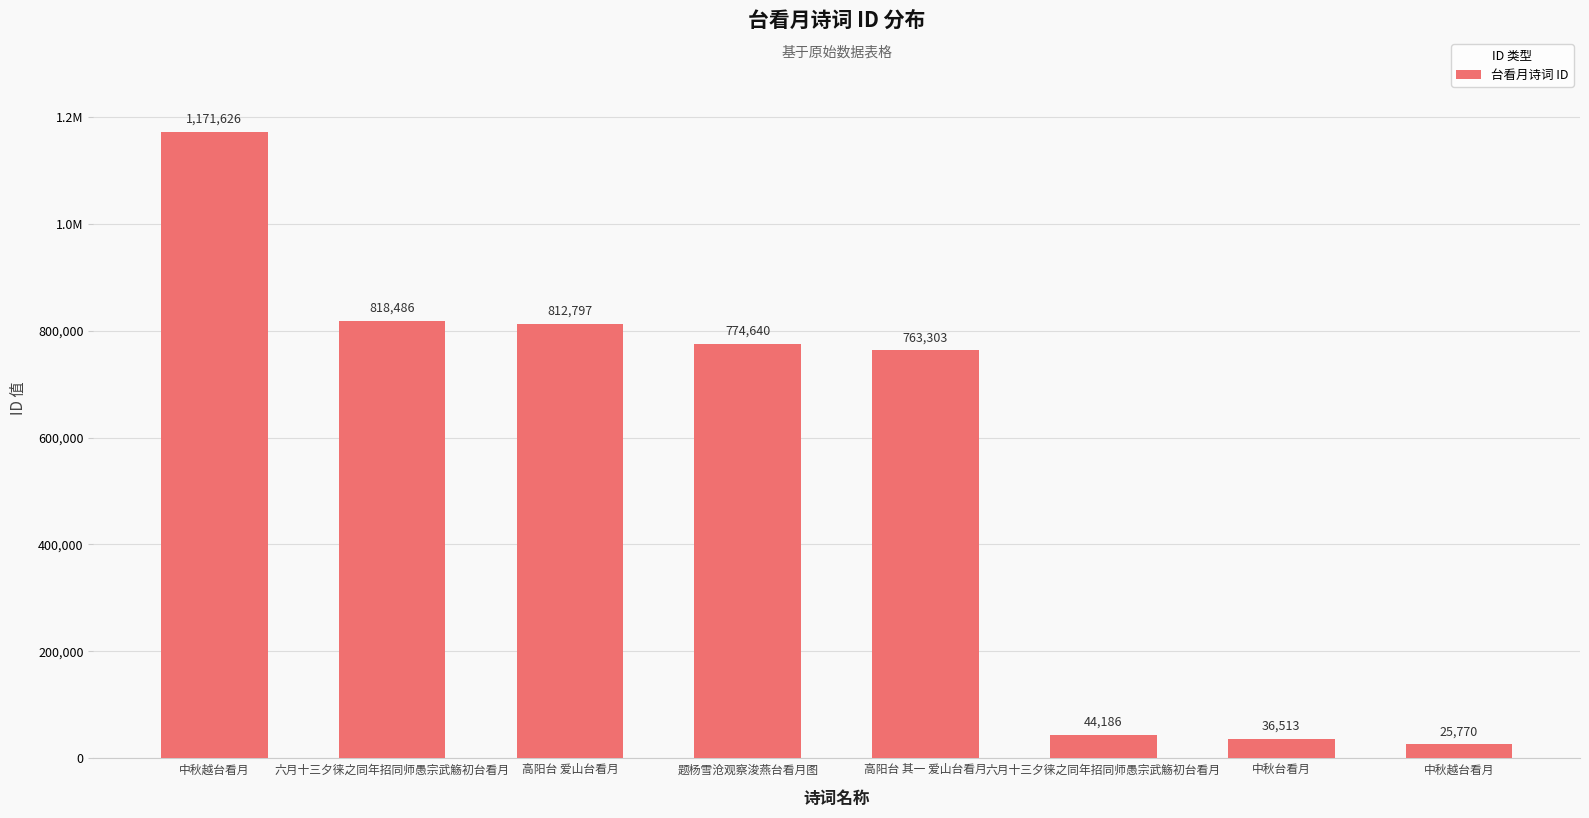

Does the chart contain any negative values?

No